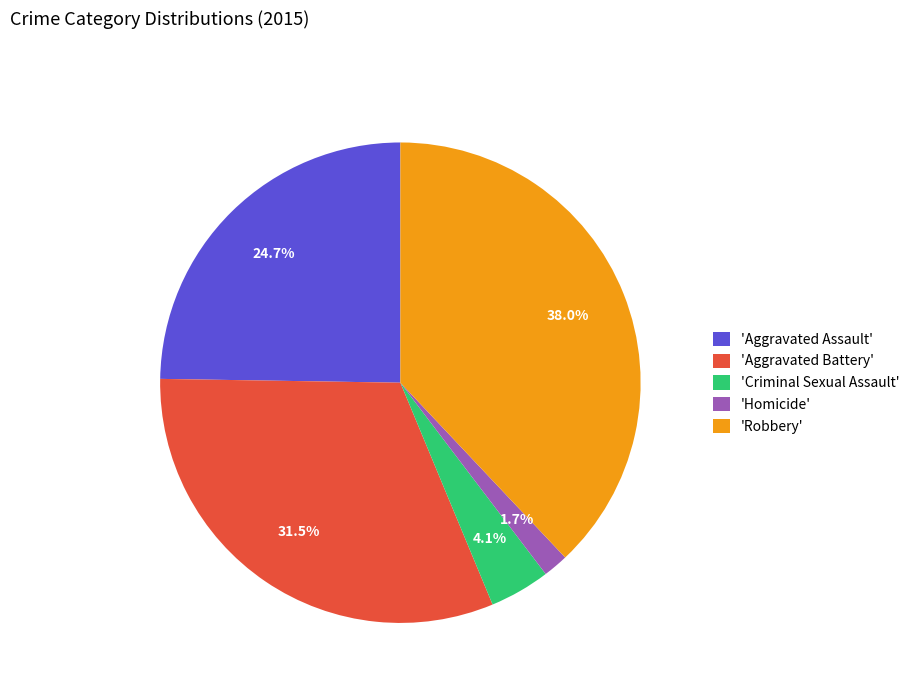

Combined, what portion of the pie is 'Aggravated Battery' and 'Criminal Sexual Assault'?

35.6%